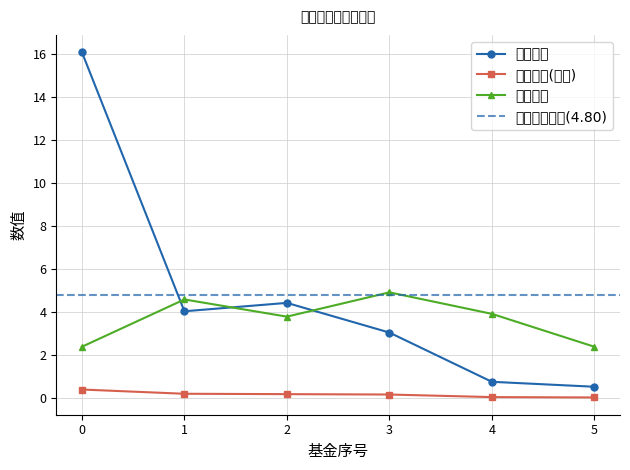

What is the value of the 基金规模 point at the 1st from the left?

16.1